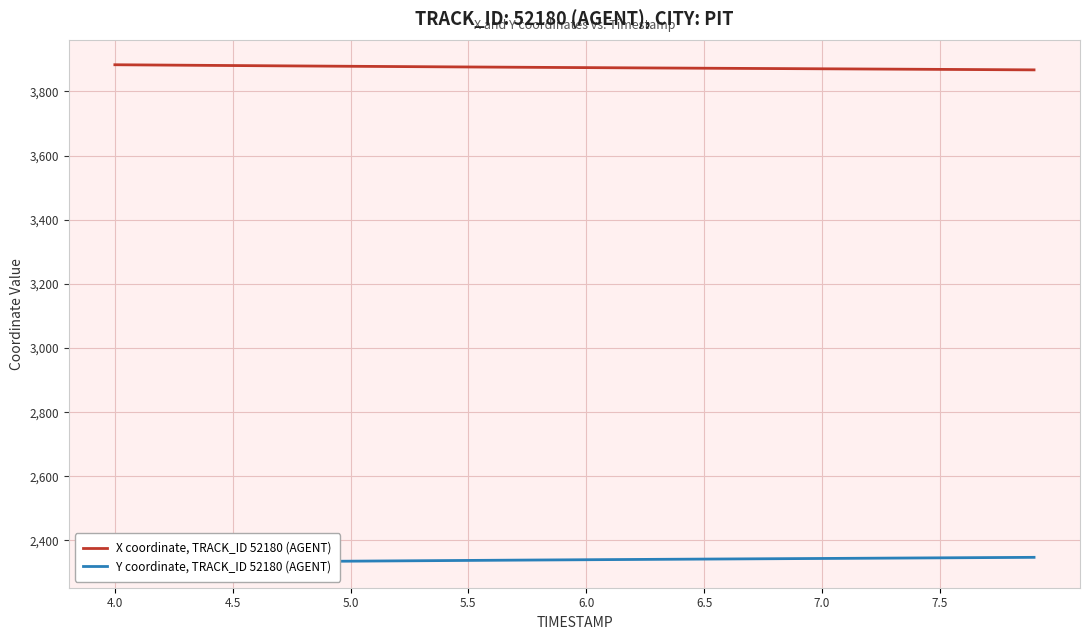

True or false: Y coordinate, TRACK_ID 52180 (AGENT) and X coordinate, TRACK_ID 52180 (AGENT) cross at least once.

False